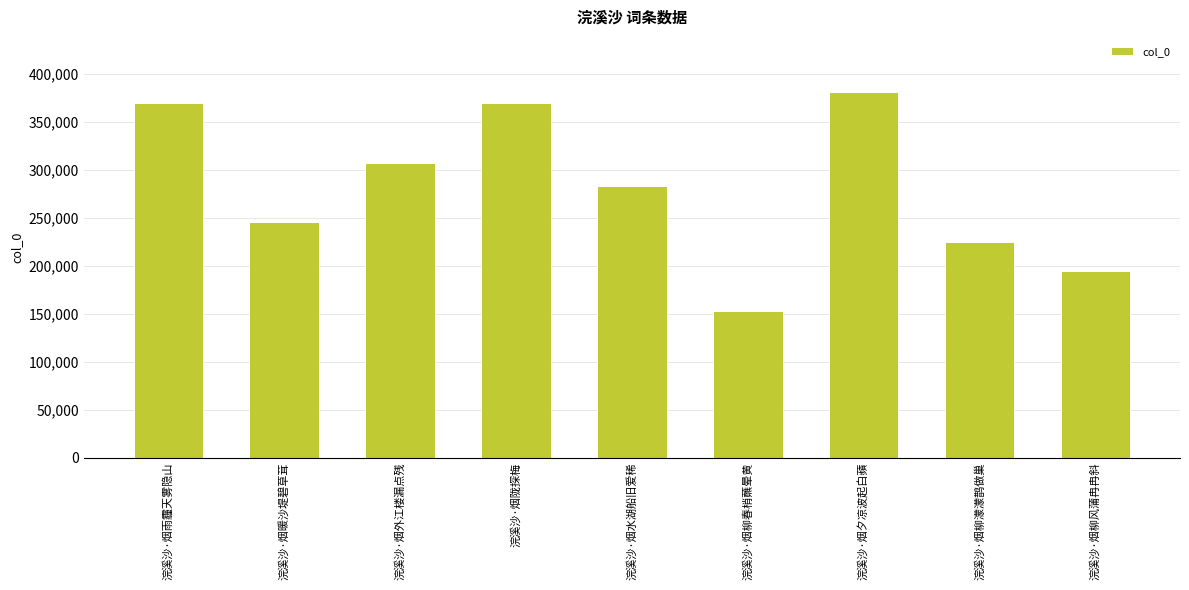

What is the sum of all values?

2526706